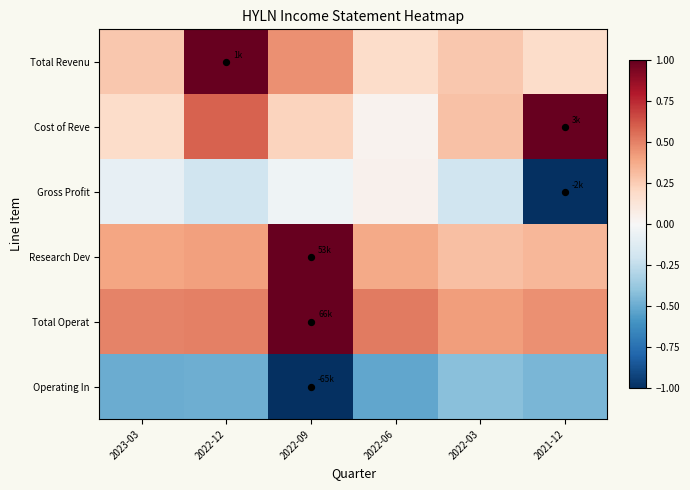

Reading left to right, what are all the values shown in this chart?

Total Revenu: 2023-03=0.3	2022-12=1.0	2022-09=0.5	2022-06=0.2	2022-03=0.3	2021-12=0.2
Cost of Reve: 2023-03=0.2	2022-12=0.6	2022-09=0.2	2022-06=0.0	2022-03=0.3	2021-12=1.0
Gross Profit: 2023-03=-0.1	2022-12=-0.2	2022-09=-0.0	2022-06=0.0	2022-03=-0.2	2021-12=-1.0
Research Dev: 2023-03=0.4	2022-12=0.4	2022-09=1.0	2022-06=0.4	2022-03=0.3	2021-12=0.3
Total Operat: 2023-03=0.5	2022-12=0.5	2022-09=1.0	2022-06=0.5	2022-03=0.4	2021-12=0.5
Operating In: 2023-03=-0.5	2022-12=-0.5	2022-09=-1.0	2022-06=-0.5	2022-03=-0.4	2021-12=-0.5